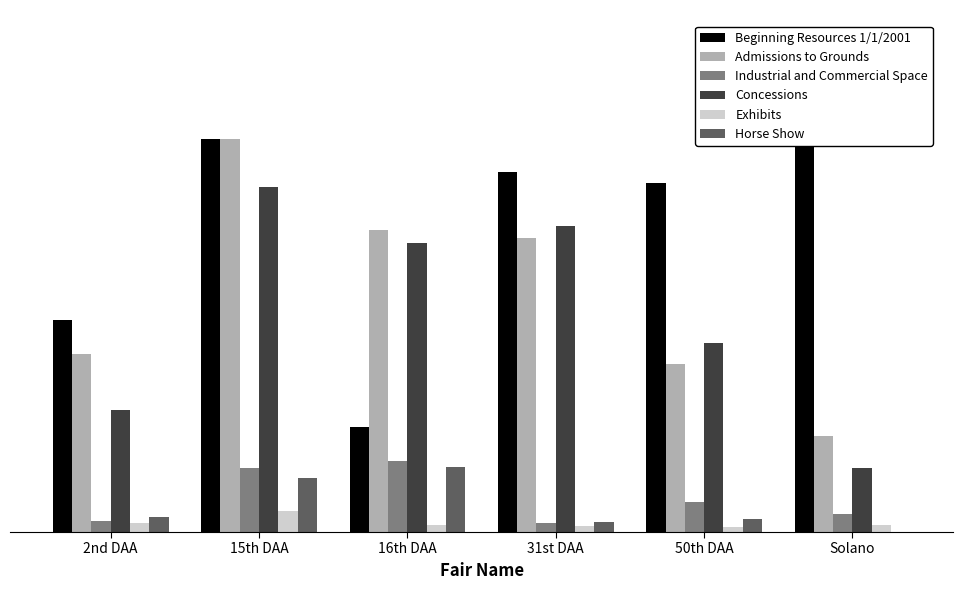

Rank the series at Solano from highest to lowest value.

Beginning Resources 1/1/2001, Admissions to Grounds, Concessions, Industrial and Commercial Space, Exhibits, Horse Show